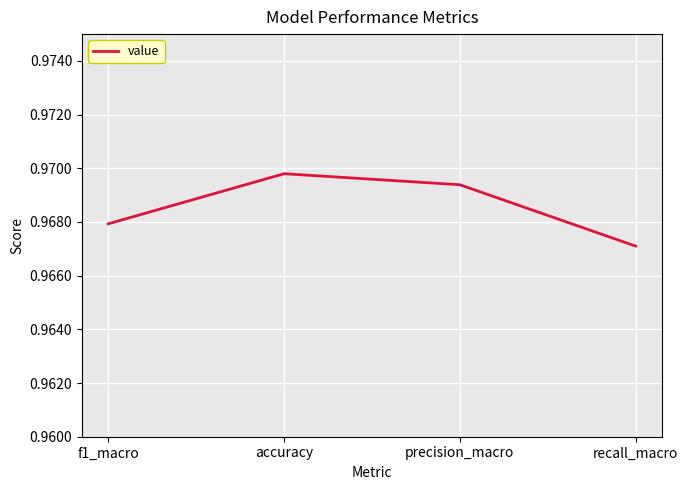

Is this an area chart (filled region under the line)?

No